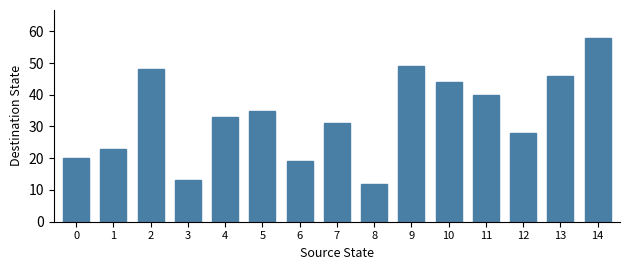

What is the sum of the values at 11 and 6?

59